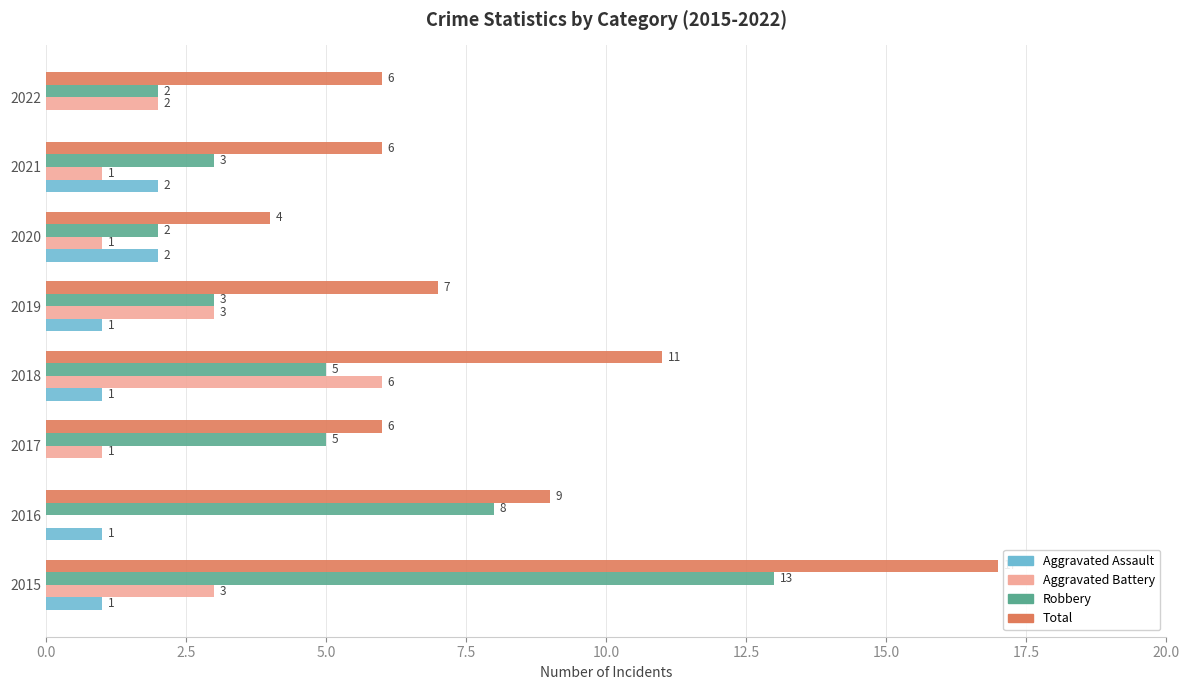

Is it true that Total equals 17 at 2015?

True